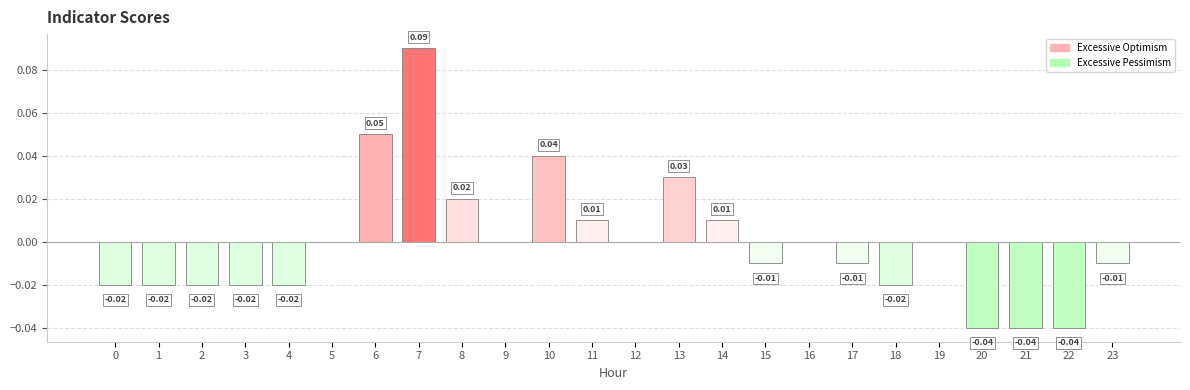

What is the change in value from 4 to 6?

+0.1